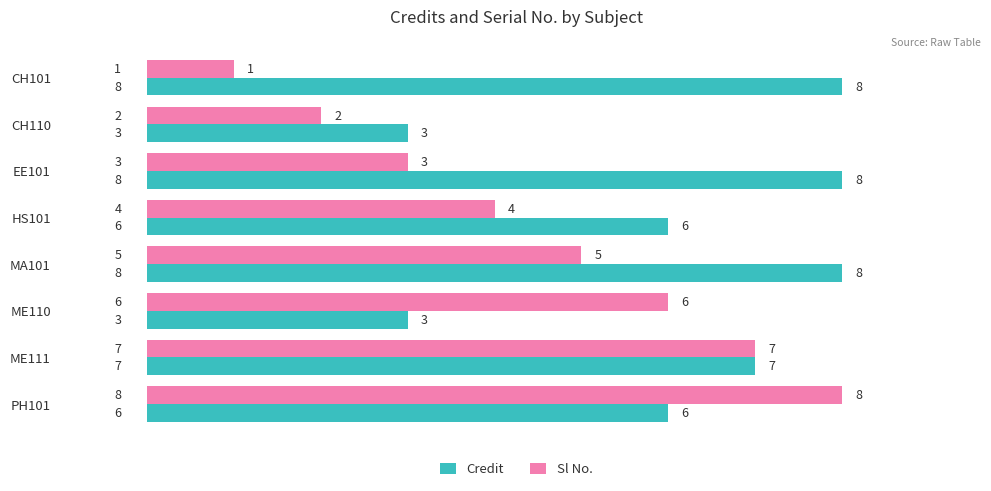

The Credit series shows 10 at HS101. True or false?

False